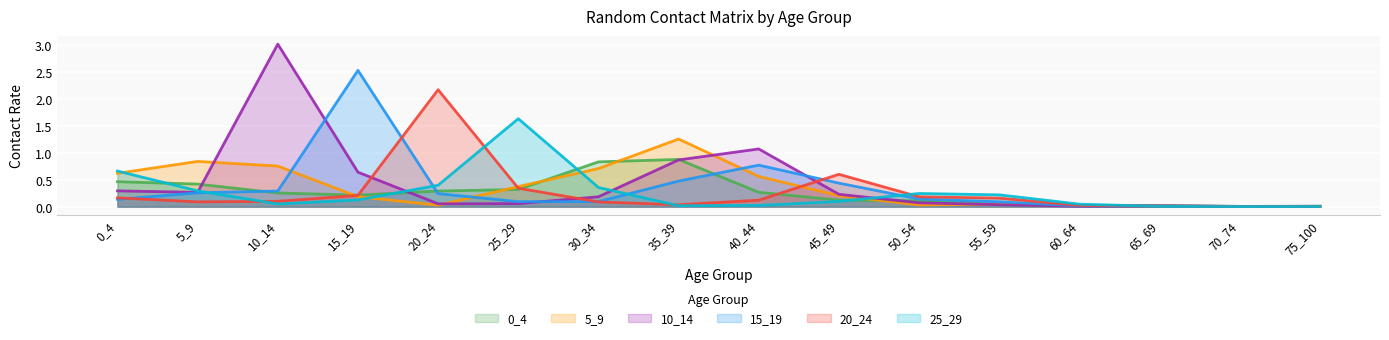

Reading left to right, list all the values displayed in this chart.

0_4: 0_4=0.5	5_9=0.4	10_14=0.3	15_19=0.2	20_24=0.3	25_29=0.3	30_34=0.8	35_39=0.9	40_44=0.3	45_49=0.1	50_54=0.1	55_59=0.0	60_64=0.0	65_69=0.0	70_74=0.0	75_100=0.0
5_9: 0_4=0.6	5_9=0.8	10_14=0.8	15_19=0.2	20_24=0.0	25_29=0.4	30_34=0.7	35_39=1.3	40_44=0.6	45_49=0.2	50_54=0.0	55_59=0.0	60_64=0.0	65_69=0.0	70_74=0.0	75_100=0.0
10_14: 0_4=0.3	5_9=0.3	10_14=3.0	15_19=0.6	20_24=0.1	25_29=0.1	30_34=0.2	35_39=0.9	40_44=1.1	45_49=0.2	50_54=0.1	55_59=0.0	60_64=0.0	65_69=0.0	70_74=0.0	75_100=0.0
15_19: 0_4=0.1	5_9=0.3	10_14=0.3	15_19=2.5	20_24=0.2	25_29=0.1	30_34=0.1	35_39=0.5	40_44=0.8	45_49=0.4	50_54=0.1	55_59=0.1	60_64=0.0	65_69=0.0	70_74=0.0	75_100=0.0
20_24: 0_4=0.2	5_9=0.1	10_14=0.1	15_19=0.2	20_24=2.2	25_29=0.3	30_34=0.1	35_39=0.0	40_44=0.1	45_49=0.6	50_54=0.2	55_59=0.2	60_64=0.0	65_69=0.0	70_74=0.0	75_100=0.0
25_29: 0_4=0.7	5_9=0.3	10_14=0.0	15_19=0.1	20_24=0.4	25_29=1.6	30_34=0.4	35_39=0.0	40_44=0.0	45_49=0.1	50_54=0.2	55_59=0.2	60_64=0.0	65_69=0.0	70_74=0.0	75_100=0.0